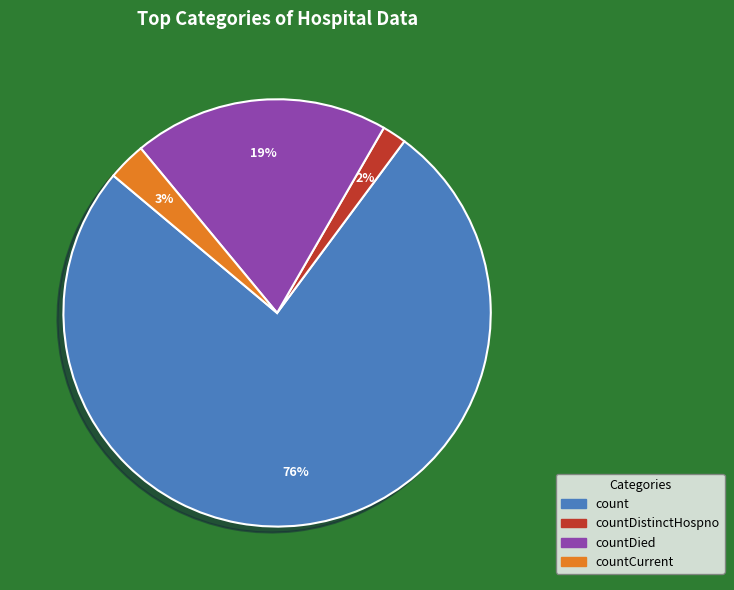

To the nearest percent, what is the average slice percentage?

25%